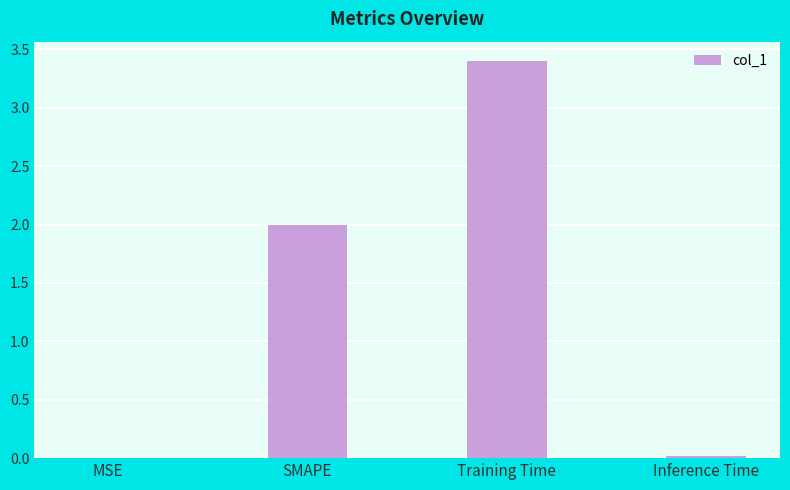

Is it true that the value at SMAPE is 2.0?

True